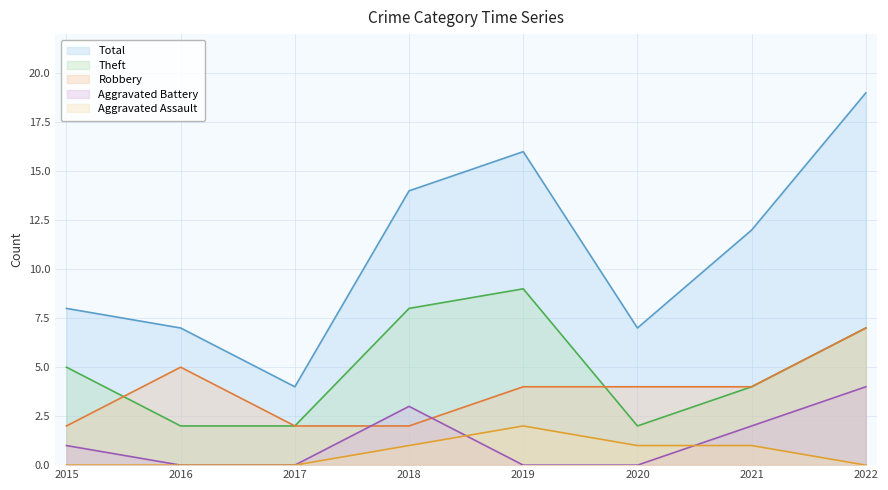

Which series has the widest spread of values?

Total